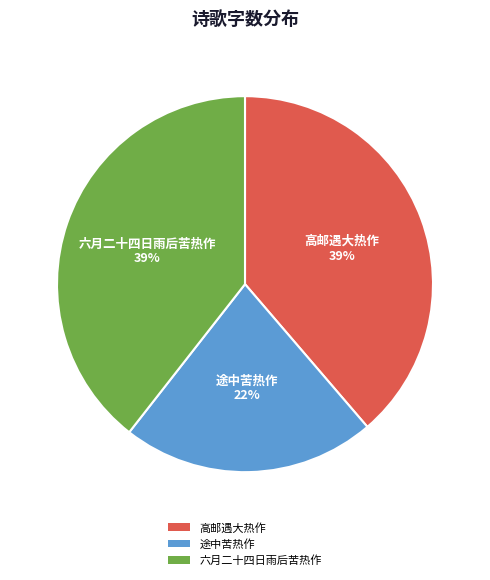

Which category has the smallest portion of the pie?

途中苦热作